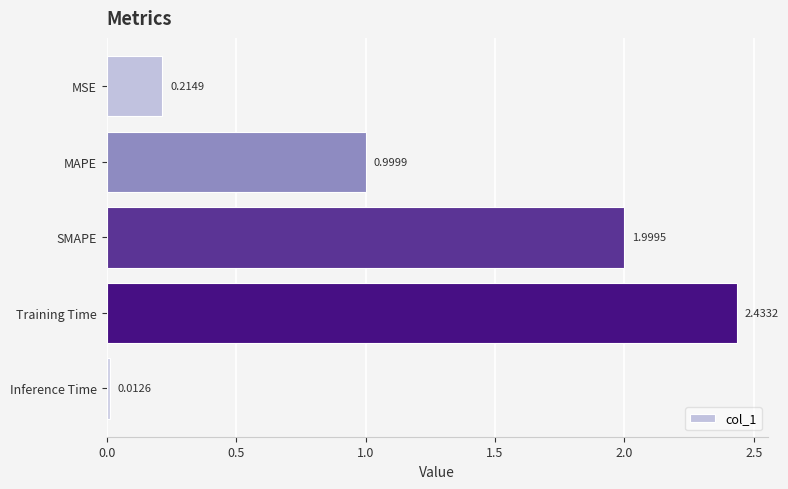

What is the label of the 4th bar from the top?

Training Time